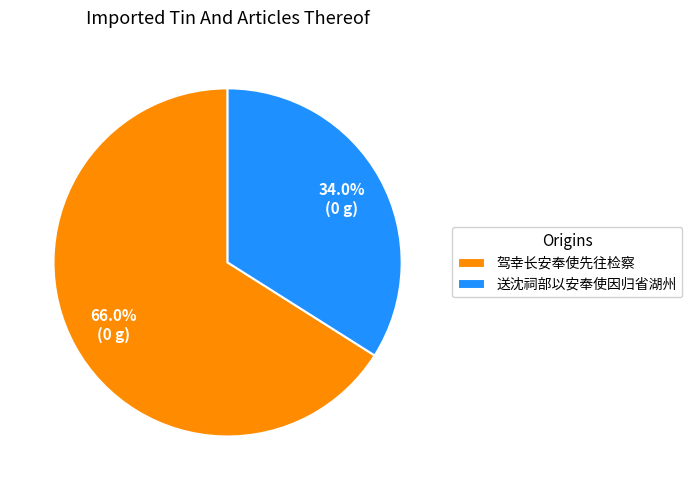

What percentage is the 驾幸长安奉使先往检察 slice, to the nearest percent?

66%